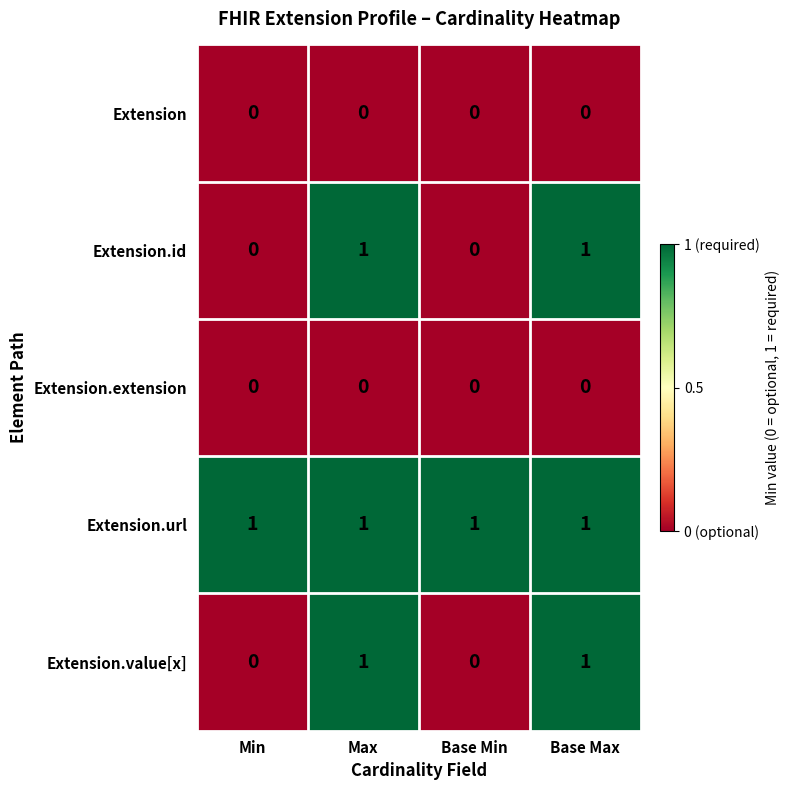

Which series has the largest total across all categories?

Extension.url